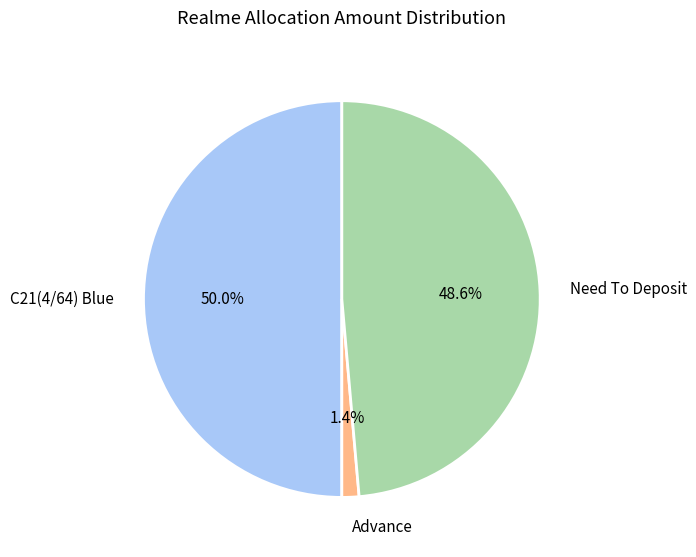

Rank the categories by value from highest to lowest.

C21(4/64) Blue, Need To Deposit, Advance